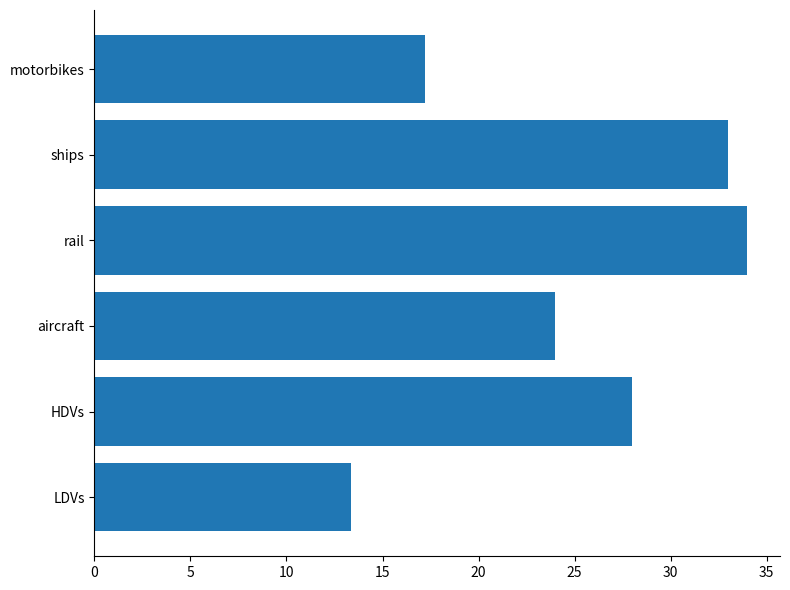

List the labels in order of value, largest first.

rail, ships, HDVs, aircraft, motorbikes, LDVs